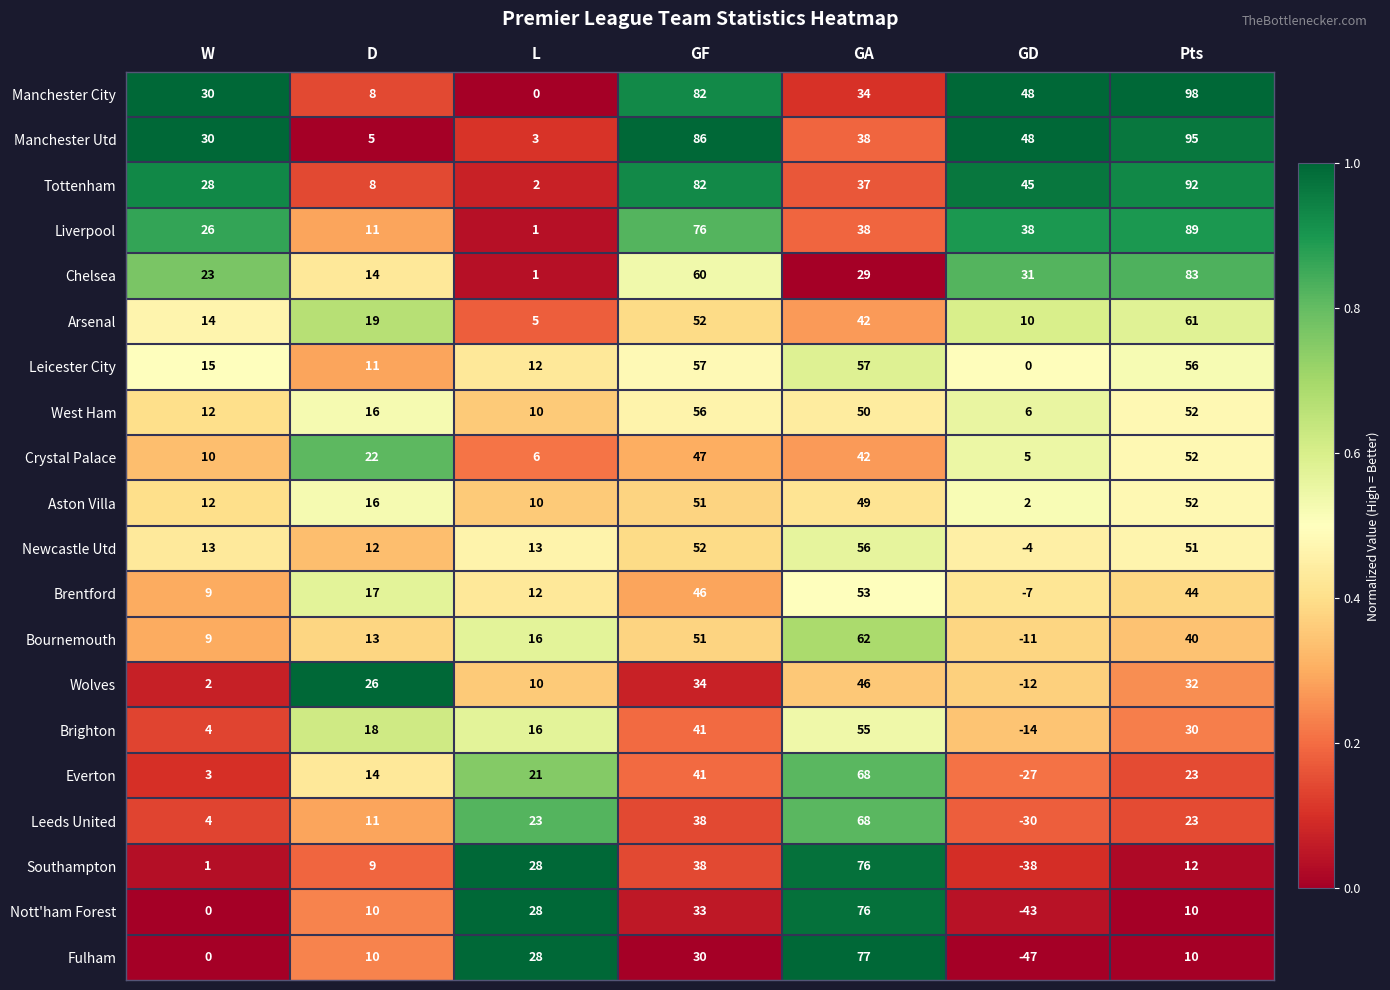

The value of Wolves at GA is 29. True or false?

False